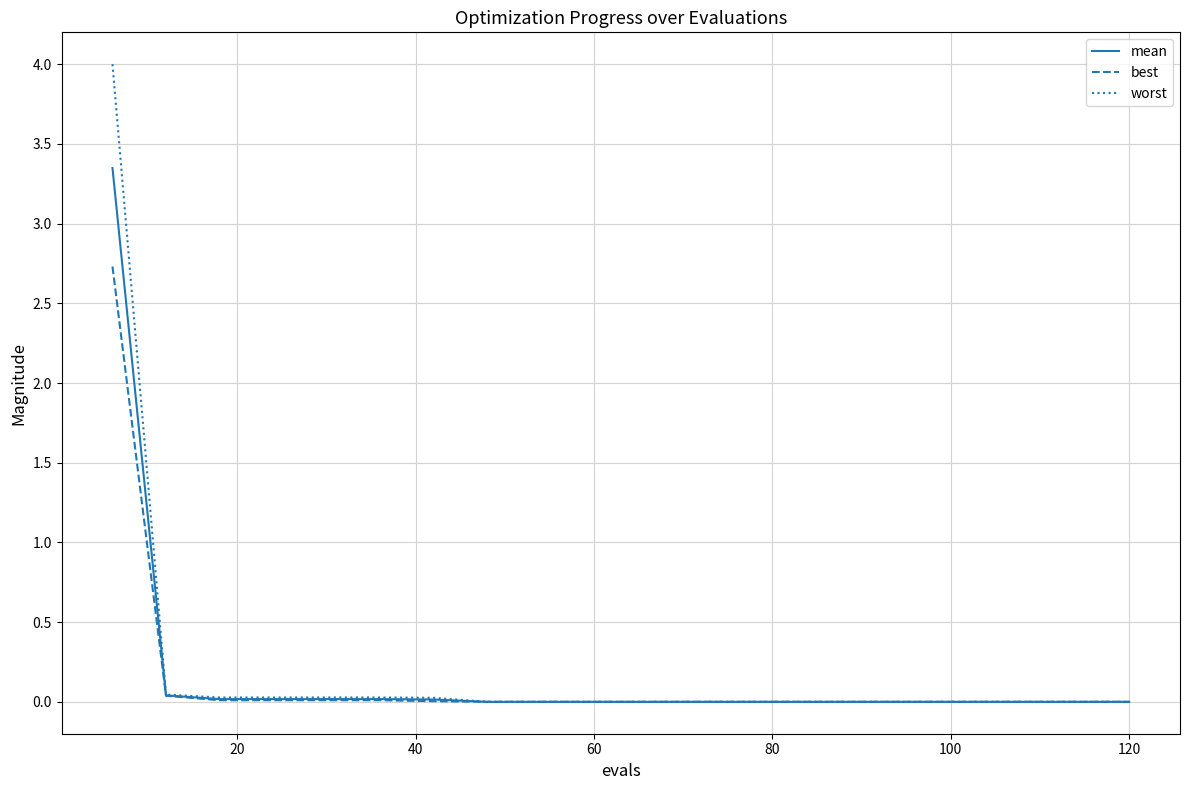

Rank the series by their maximum value, from lowest to highest.

best, mean, worst